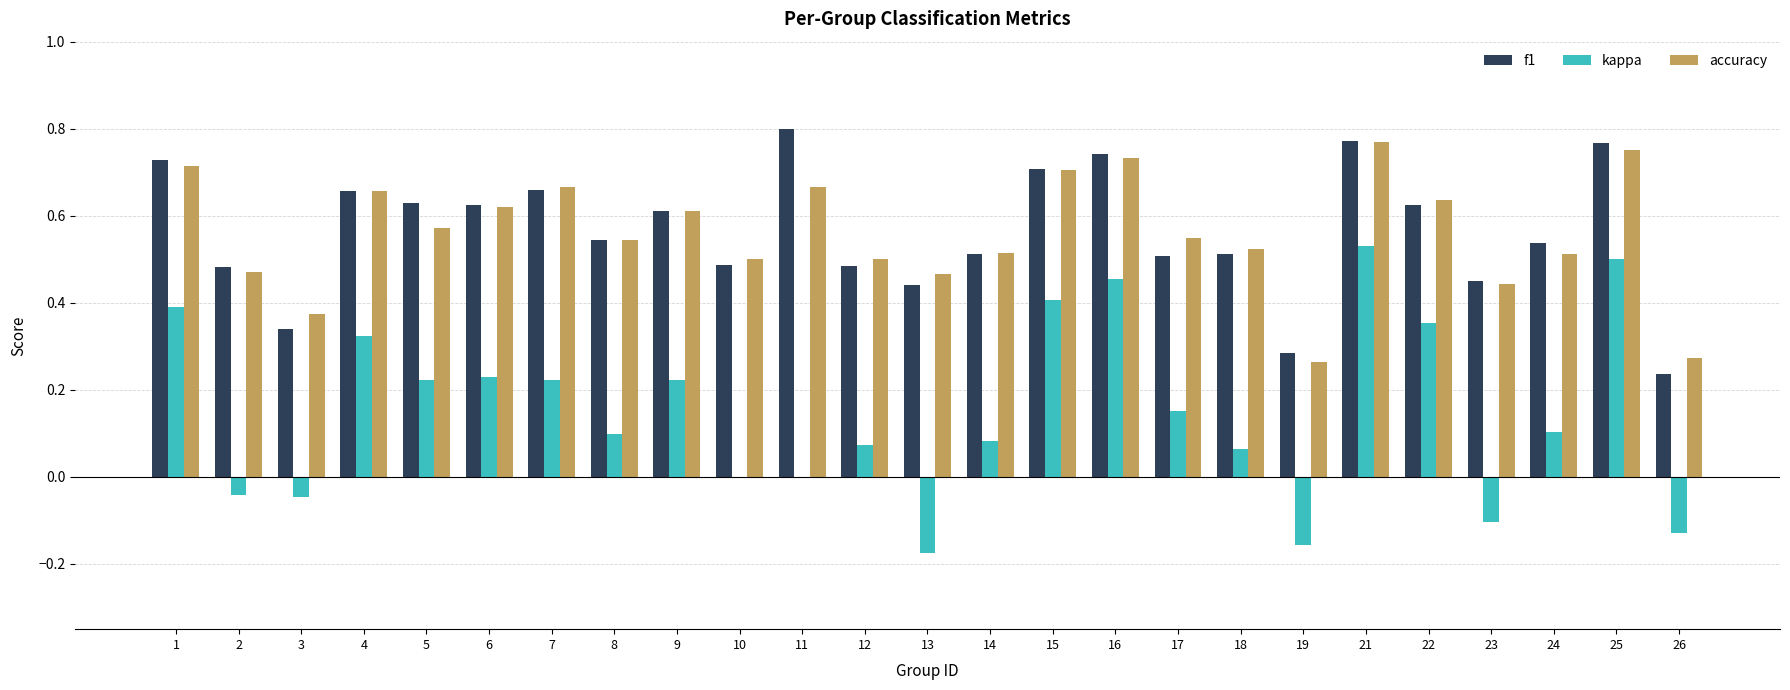

Does the chart contain stacked bars?

No